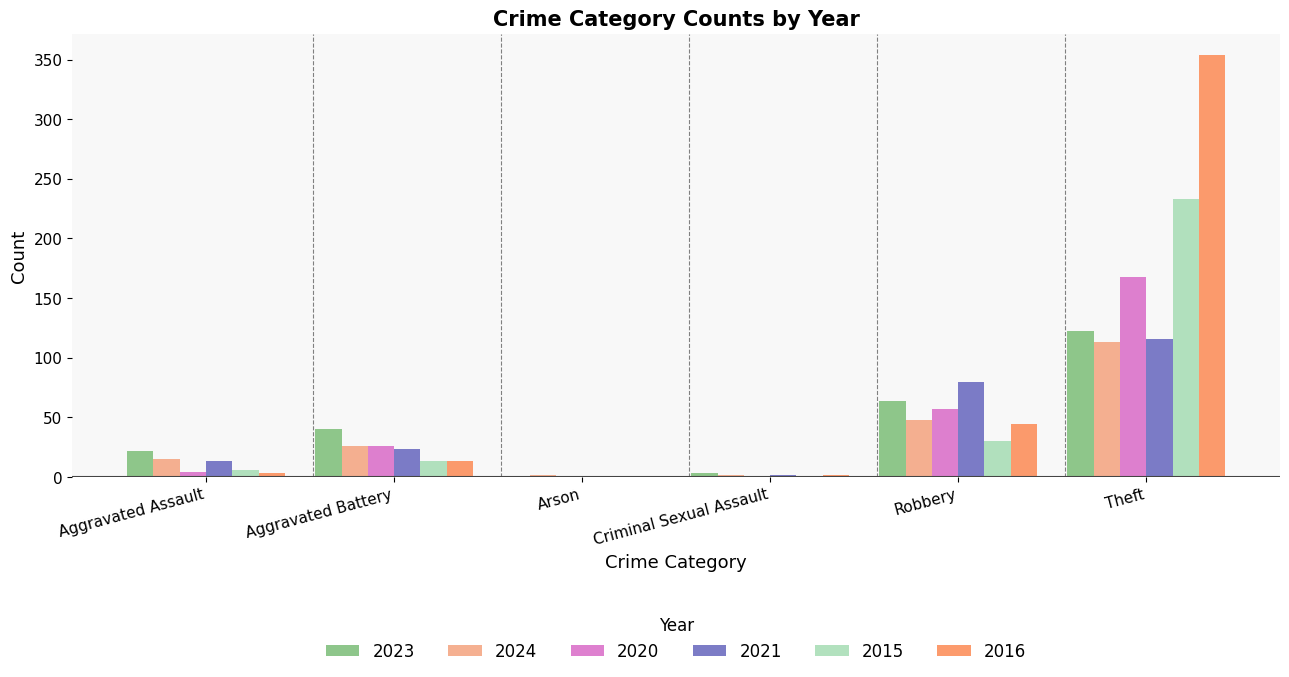

Count the number of data series in this chart.

6